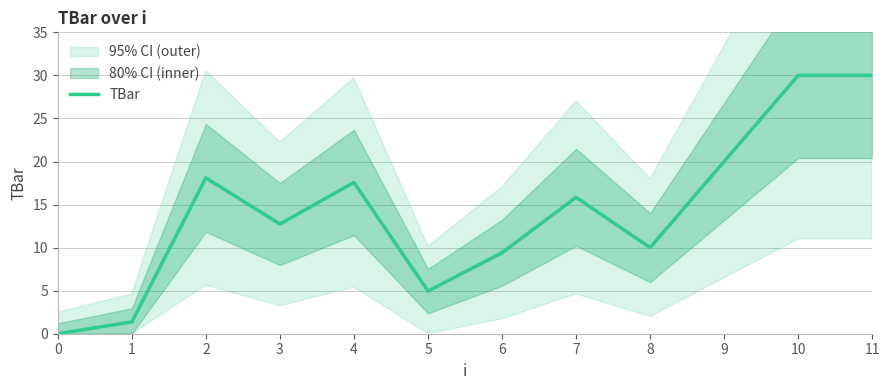

At which label does the data first exceed 15?

2